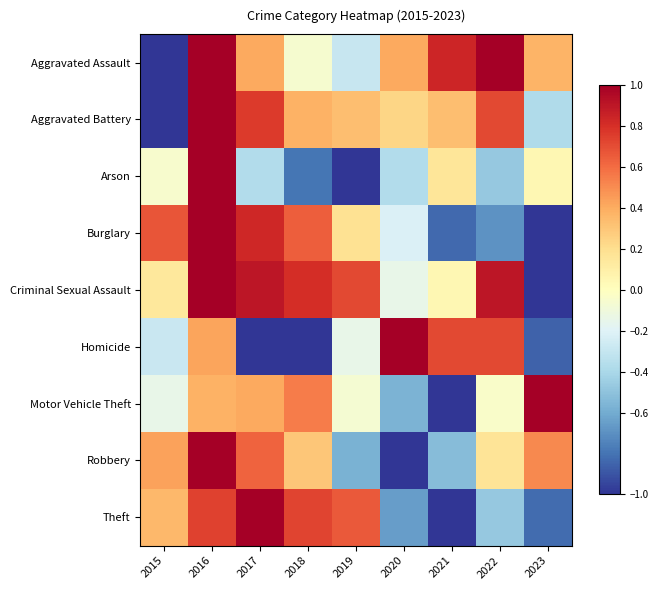

Reading left to right, extract all data points from this chart.

Aggravated Assault: 2015=-1.0	2016=1.0	2017=0.4	2018=-0.1	2019=-0.3	2020=0.4	2021=0.8	2022=1.0	2023=0.4
Aggravated Battery: 2015=-1.0	2016=1.0	2017=0.8	2018=0.4	2019=0.3	2020=0.2	2021=0.3	2022=0.7	2023=-0.4
Arson: 2015=-0.1	2016=1.0	2017=-0.4	2018=-0.8	2019=-1.0	2020=-0.4	2021=0.2	2022=-0.5	2023=0.1
Burglary: 2015=0.7	2016=1.0	2017=0.8	2018=0.6	2019=0.2	2020=-0.2	2021=-0.8	2022=-0.7	2023=-1.0
Criminal Sexual Assault: 2015=0.1	2016=1.0	2017=0.9	2018=0.8	2019=0.7	2020=-0.1	2021=0.0	2022=0.9	2023=-1.0
Homicide: 2015=-0.3	2016=0.4	2017=-1.0	2018=-1.0	2019=-0.1	2020=1.0	2021=0.7	2022=0.7	2023=-0.9
Motor Vehicle Theft: 2015=-0.1	2016=0.4	2017=0.4	2018=0.6	2019=-0.1	2020=-0.6	2021=-1.0	2022=-0.0	2023=1.0
Robbery: 2015=0.4	2016=1.0	2017=0.6	2018=0.3	2019=-0.6	2020=-1.0	2021=-0.5	2022=0.2	2023=0.5
Theft: 2015=0.4	2016=0.7	2017=1.0	2018=0.7	2019=0.7	2020=-0.7	2021=-1.0	2022=-0.5	2023=-0.8